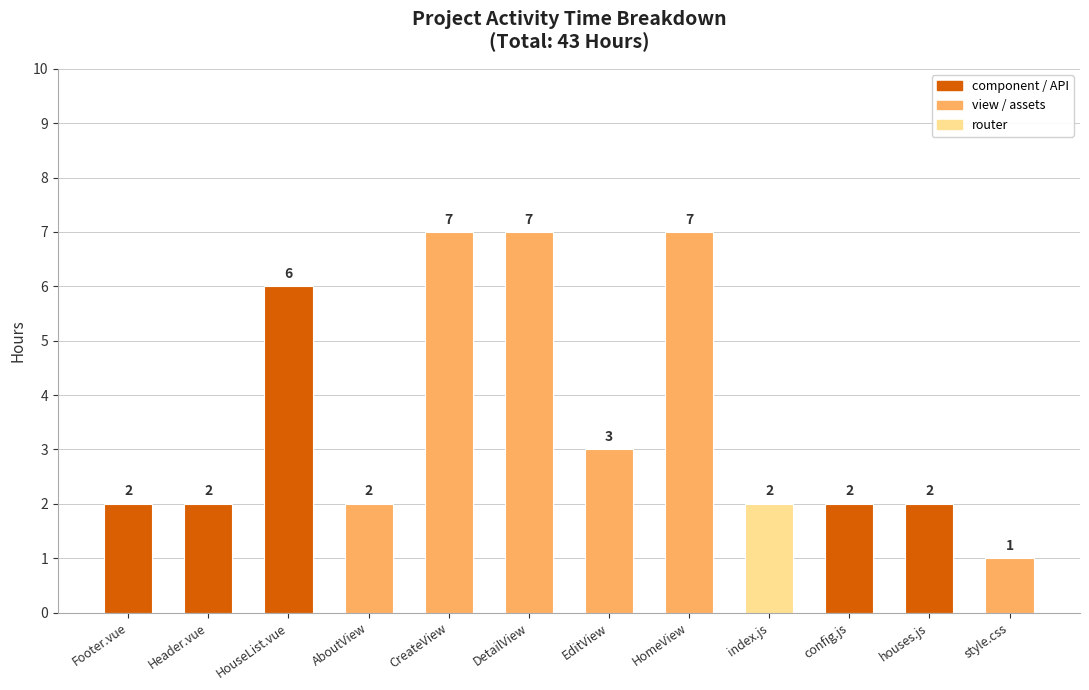

What is the change in value from EditView to HomeView?

+4